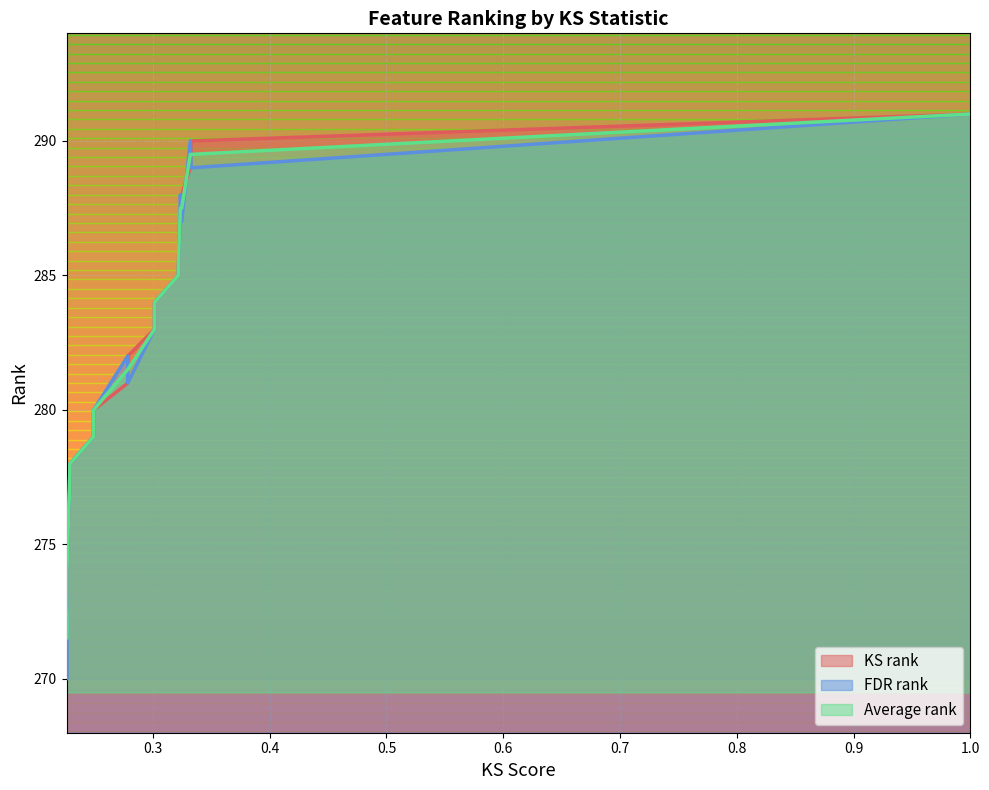

How many intersections are there between Average rank and KS rank?

5